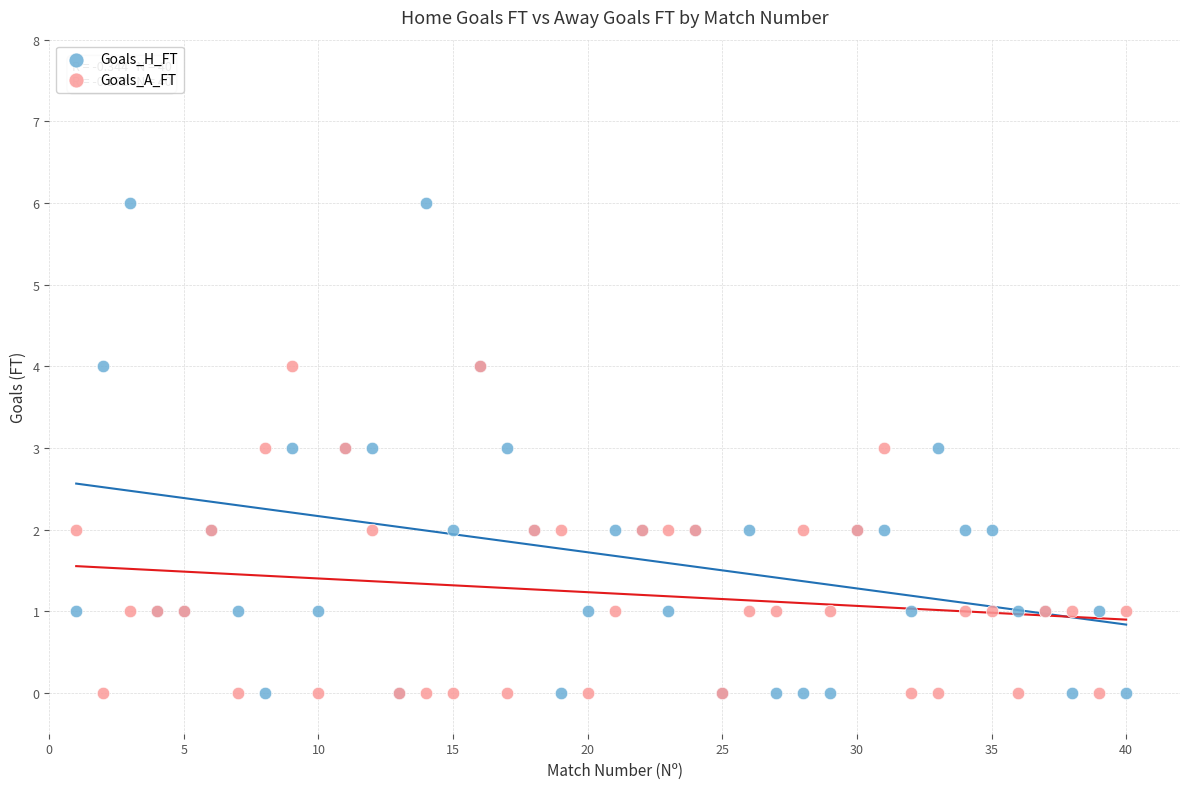

Which series reaches the maximum Y coordinate?

Goals_H_FT